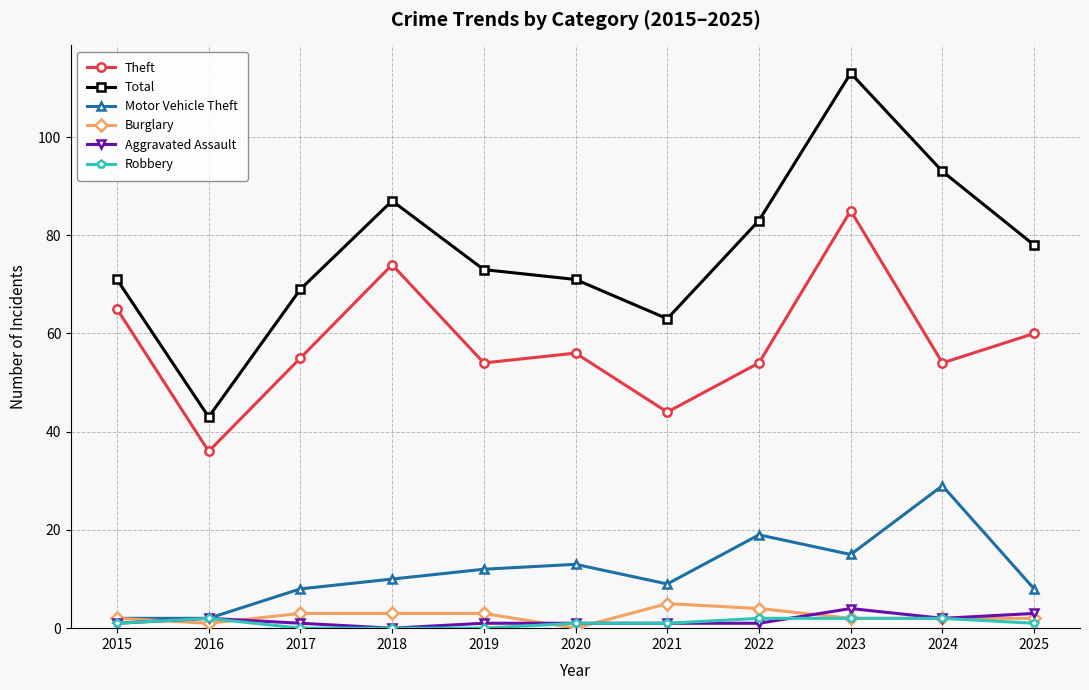

At which category does Total reach its first local valley?

2016